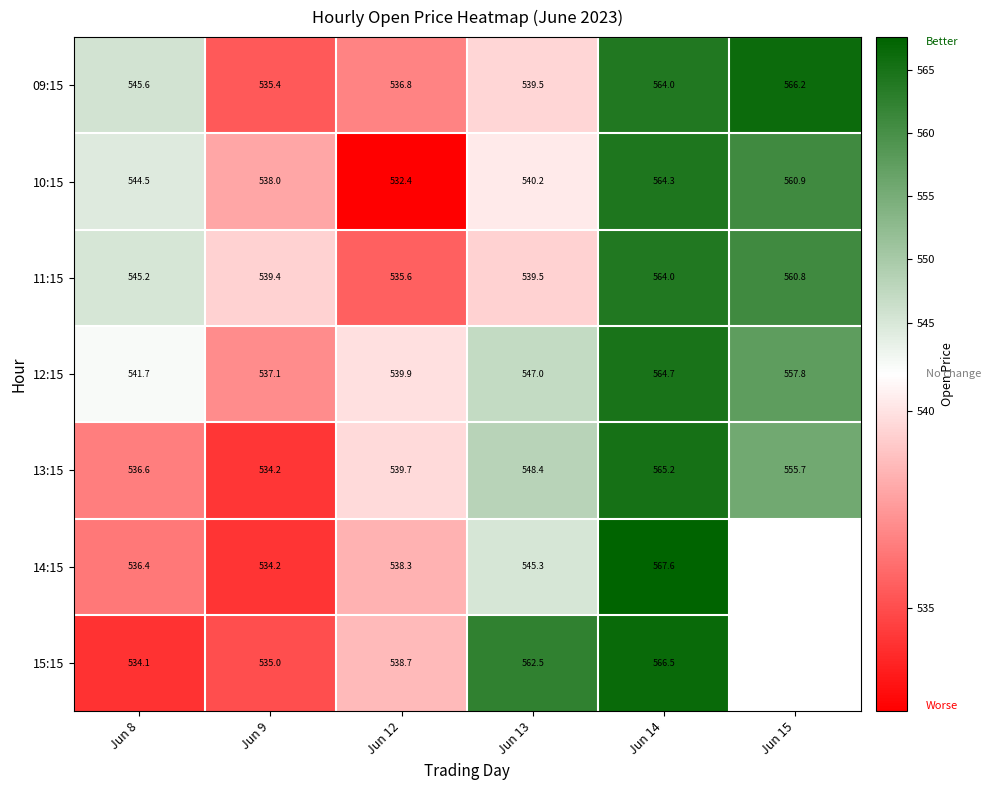

What is the difference between the 12:15 values at Jun 12 and Jun 9?

2.8